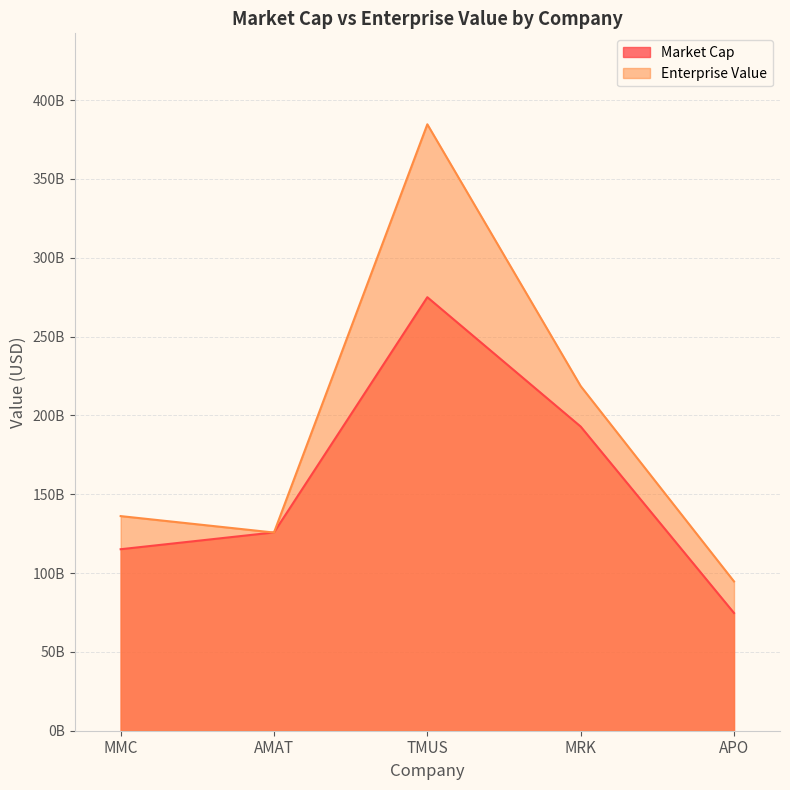

Does the chart have visible grid lines?

Yes